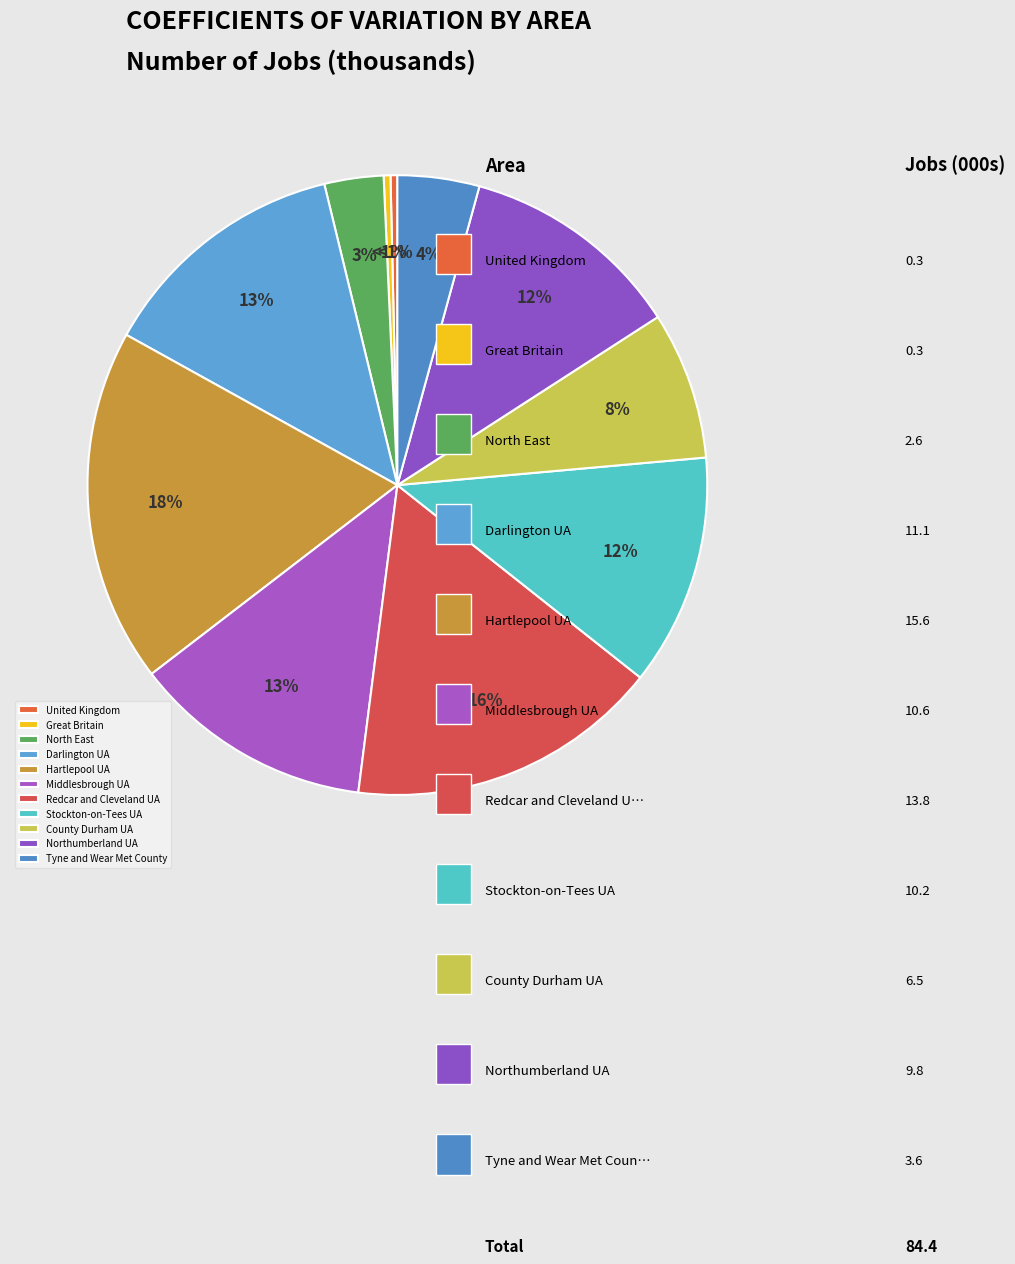

To the nearest percent, what is the difference between the Darlington UA and Great Britain slice percentages?

13%